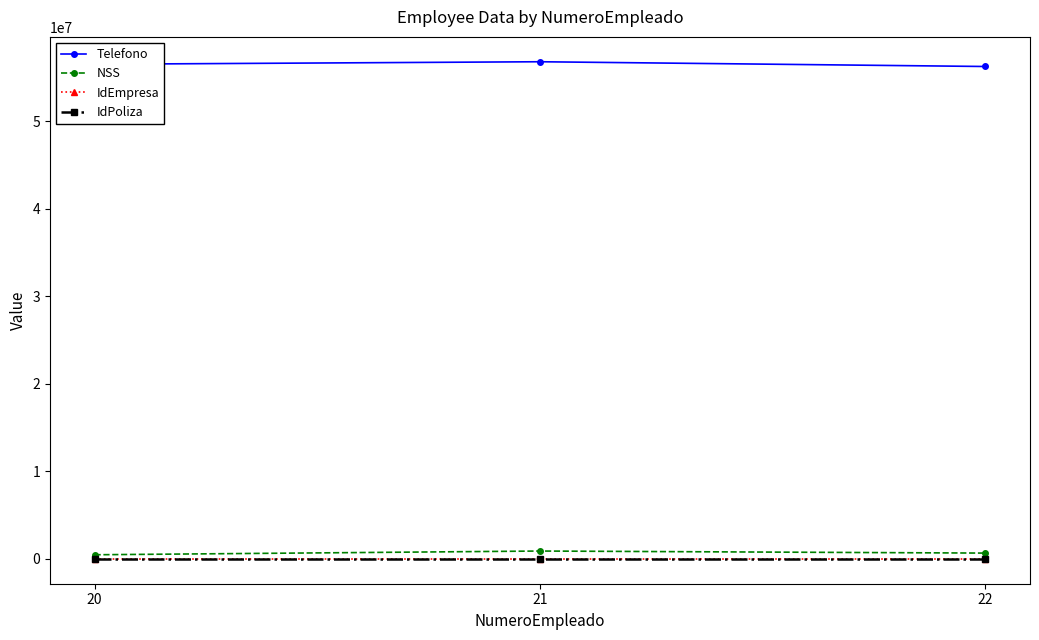

What are all the series names shown in the legend?

Telefono, NSS, IdEmpresa, IdPoliza